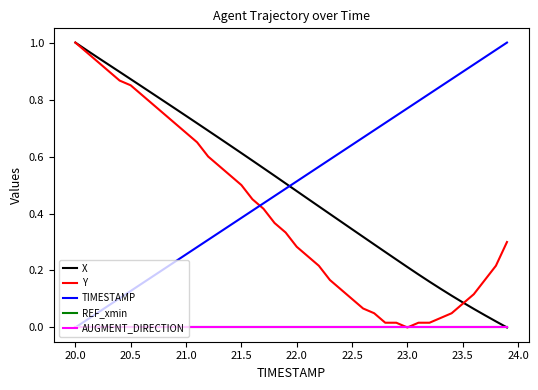

How many lines are shown in the chart?

5